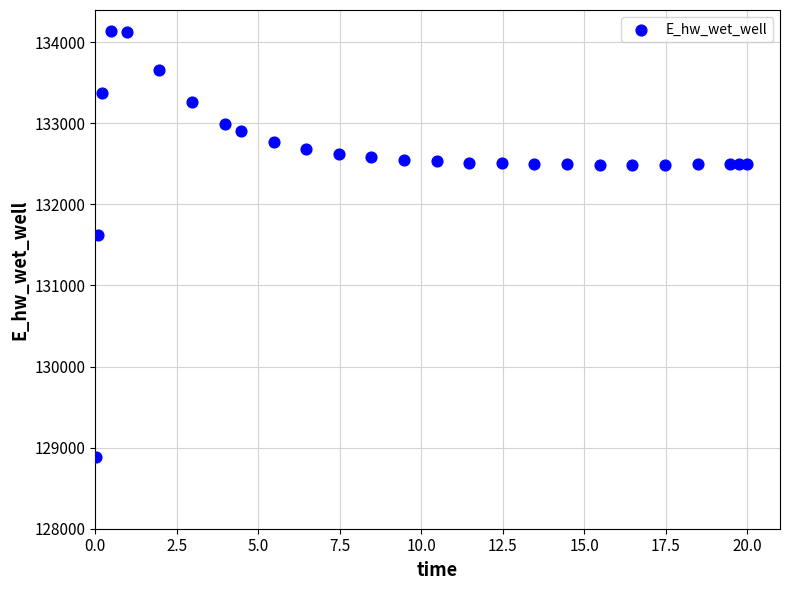

What Y value in the scatter plot is closest to 131511?

131624.1